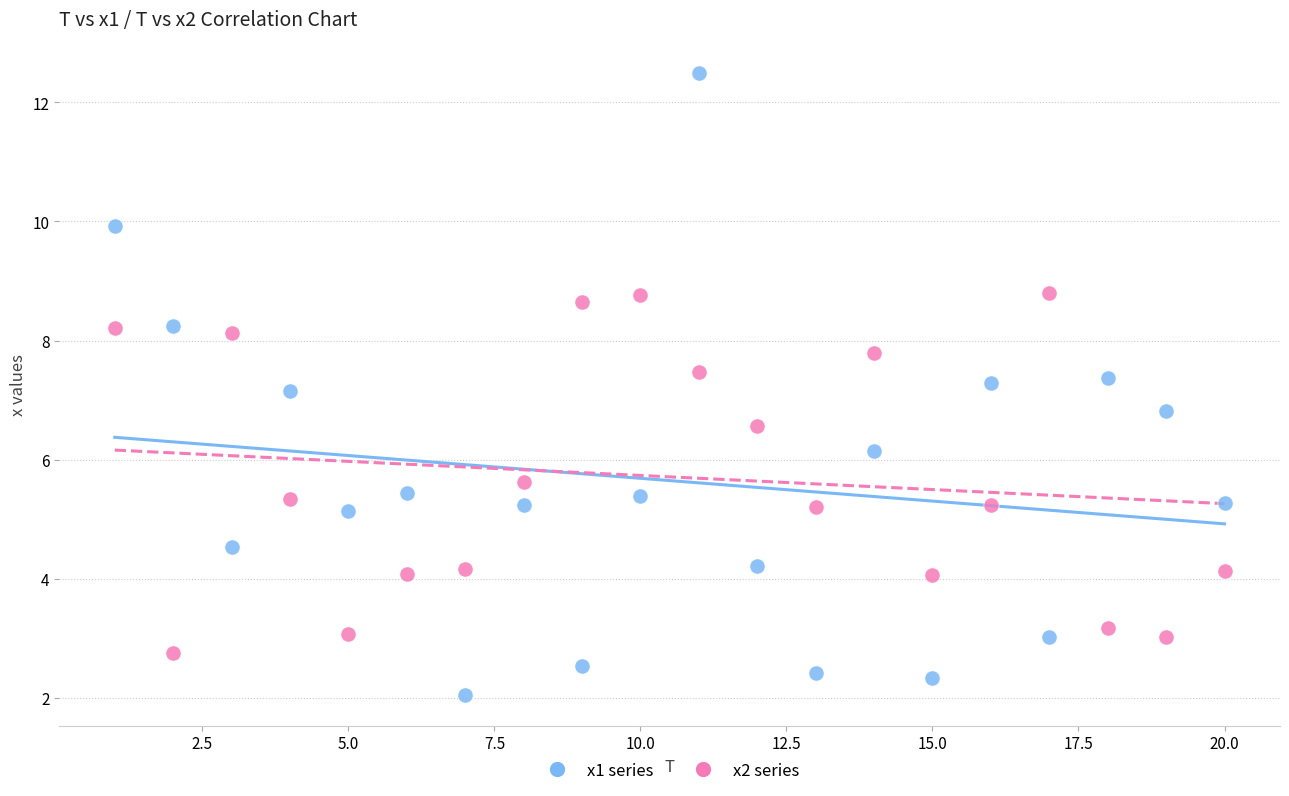

Across all data points, what is the range of Y values (max minus min)?

10.4